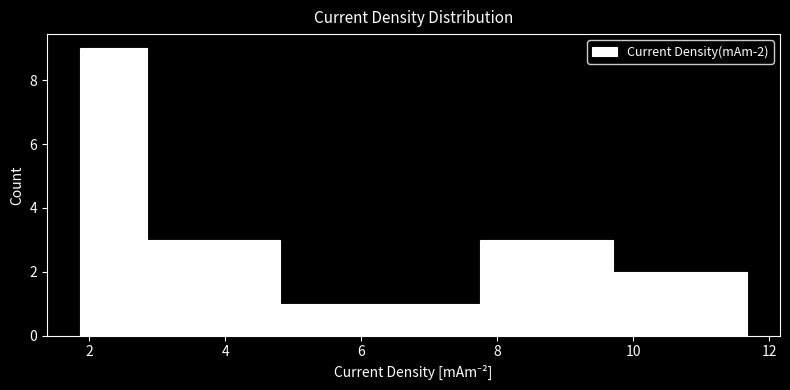

Which range on the x-axis has the tallest bar?

1.8 to 2.8